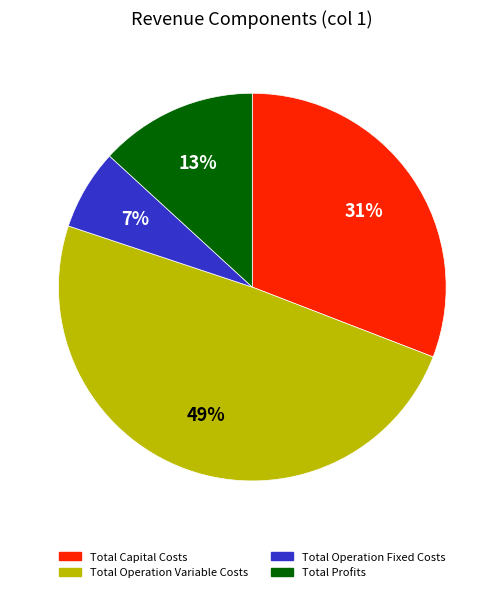

Is Total Operation Fixed Costs the majority of the pie?

No